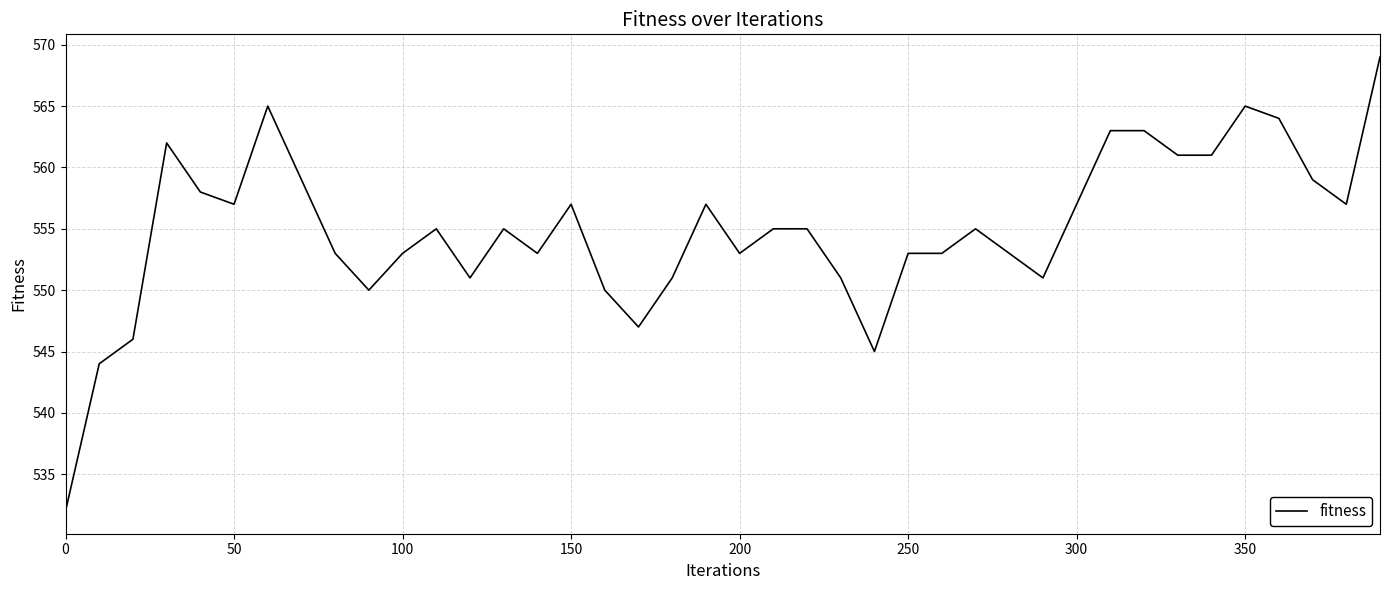

What is the minimum value shown in the chart?

532